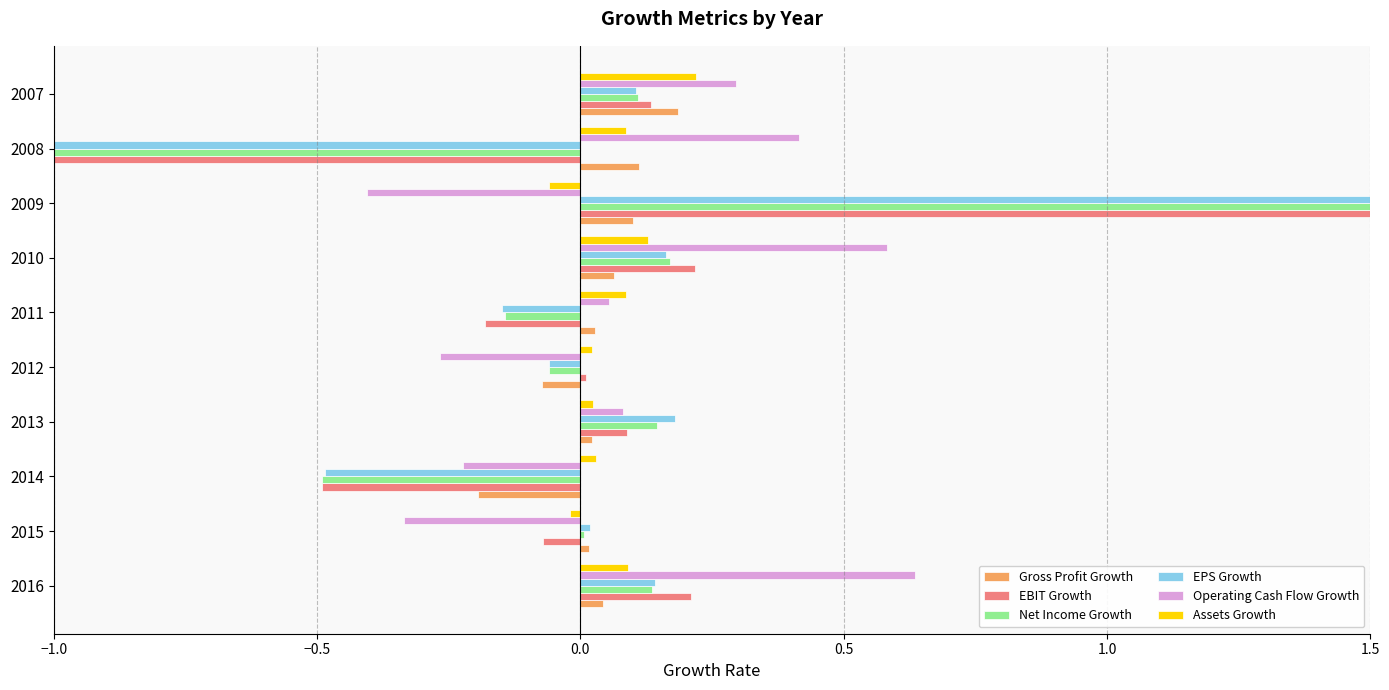

How many values in the Assets Growth series exceed 0?

8